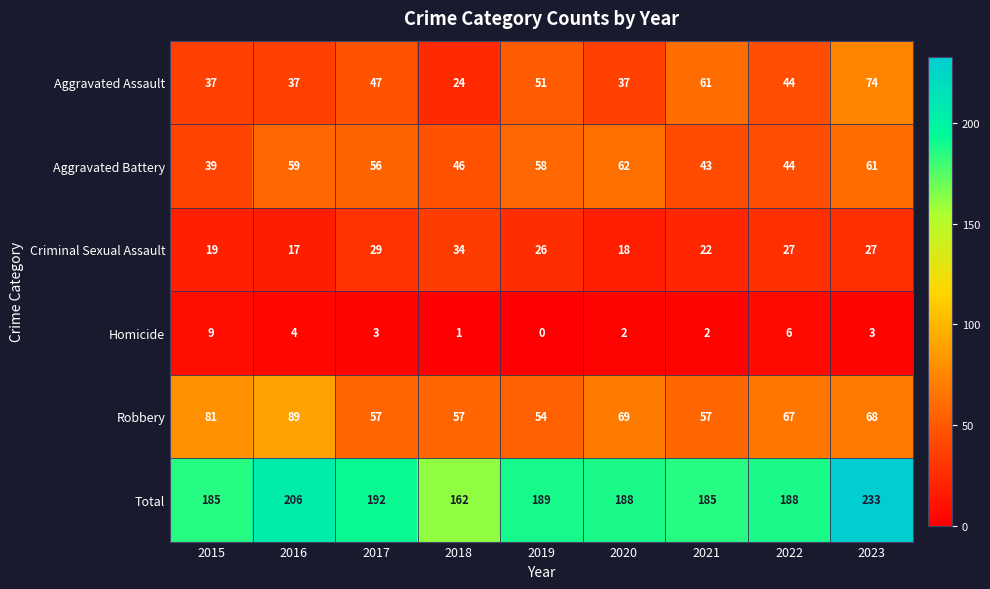

Count the number of categories in the chart.

9